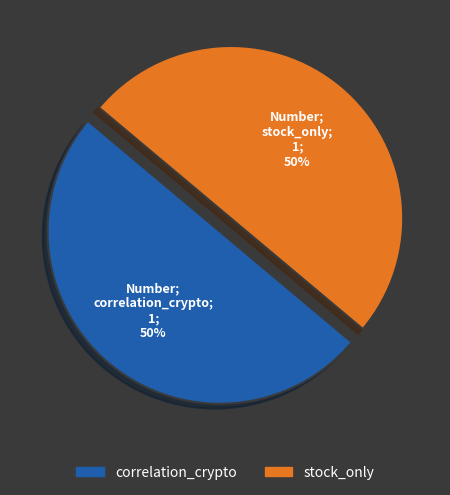

Combined, do correlation_crypto and stock_only account for over 50%?

Yes